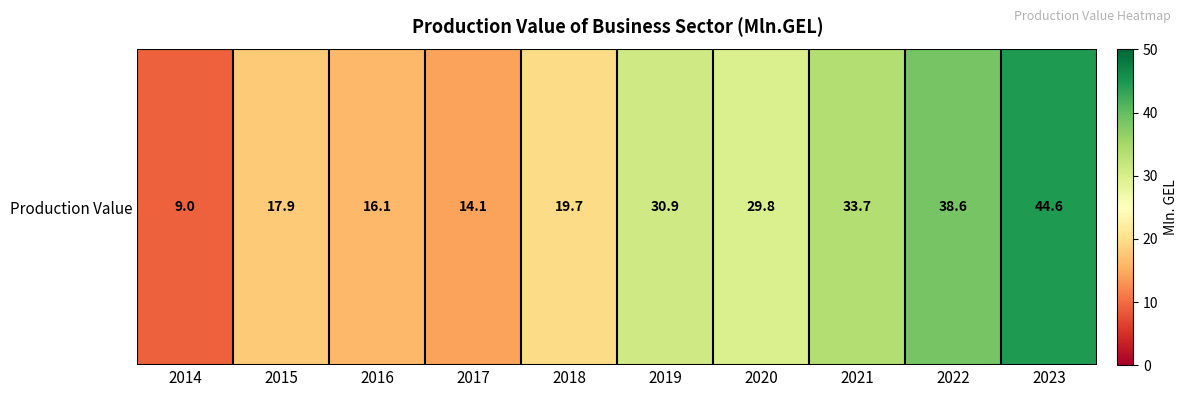

What is the sum of all values?

254.4